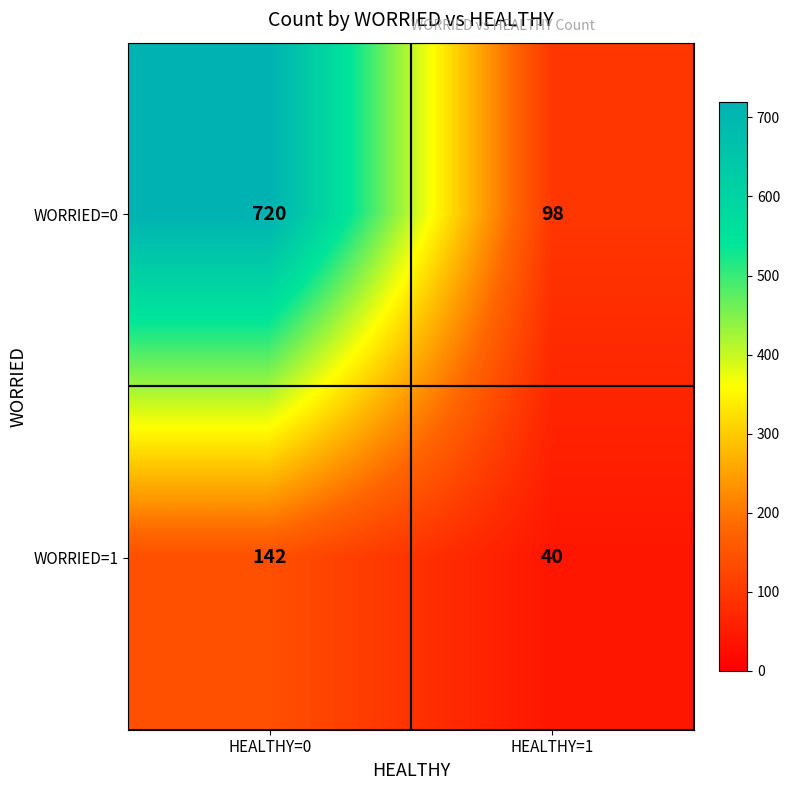

List the series in order of their peak value, lowest first.

WORRIED=1, WORRIED=0